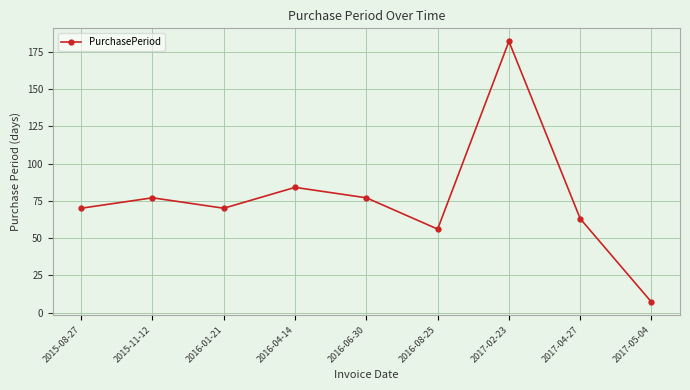

The chart shows a value of 16 at 2016-06-30. True or false?

False